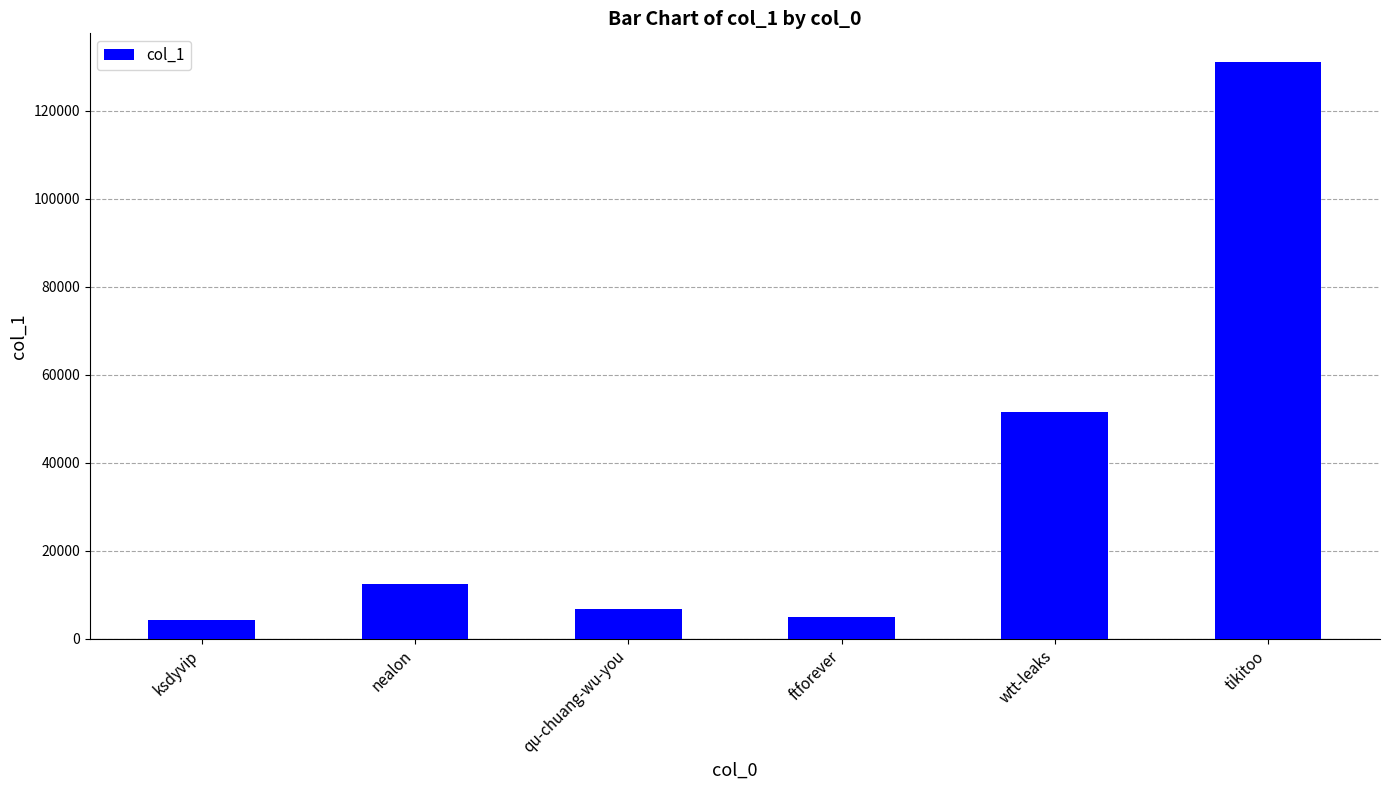

At which label is the value closest to 67676?

wtt-leaks